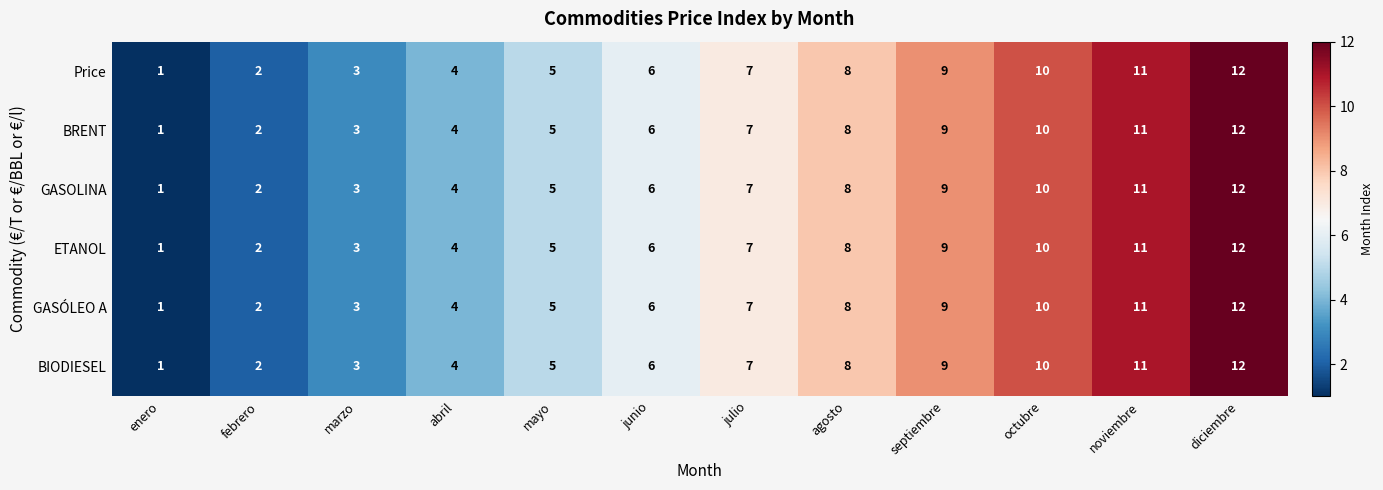

What is the total value across all series at agosto?

48